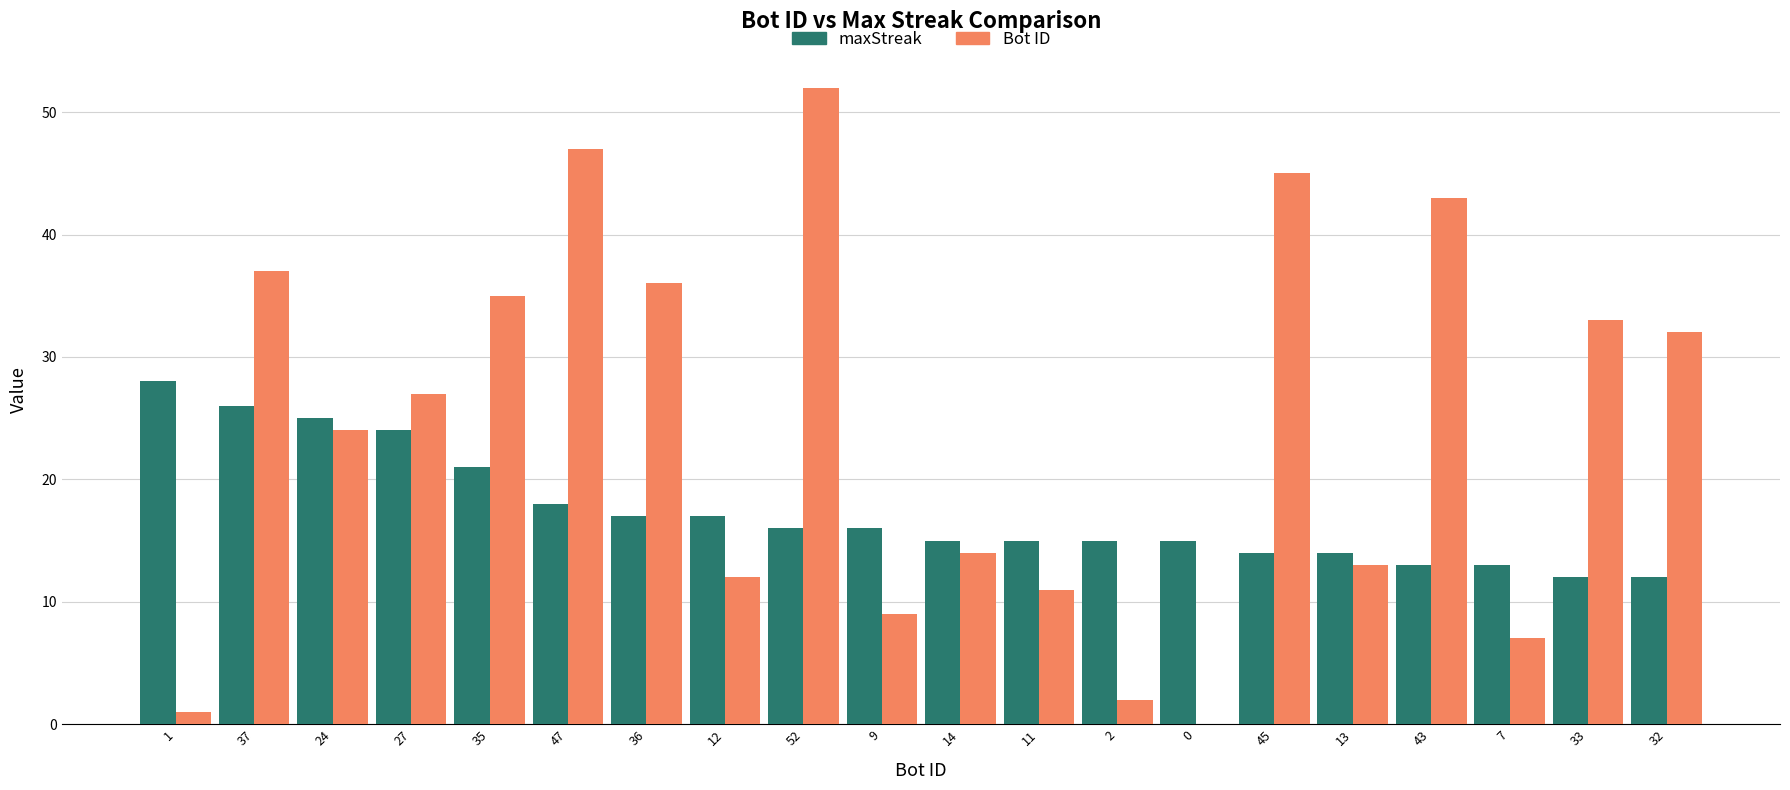

Which series has the largest range (max minus min)?

Bot ID